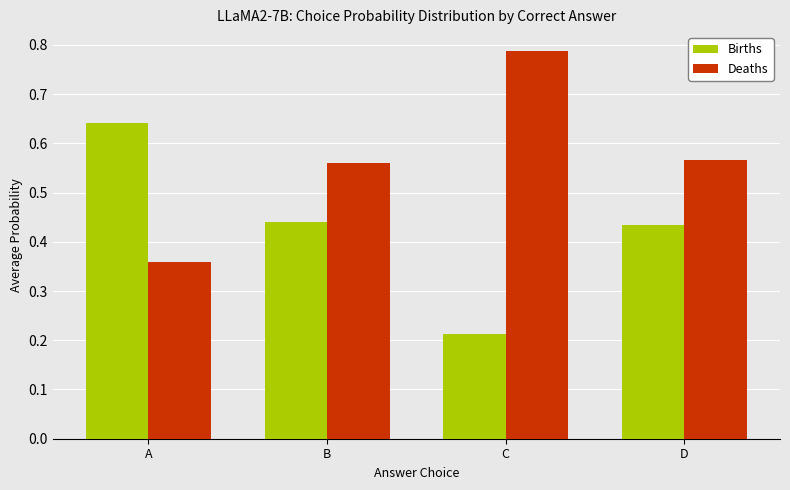

What is the sum of the Deaths values at A and B?

0.9